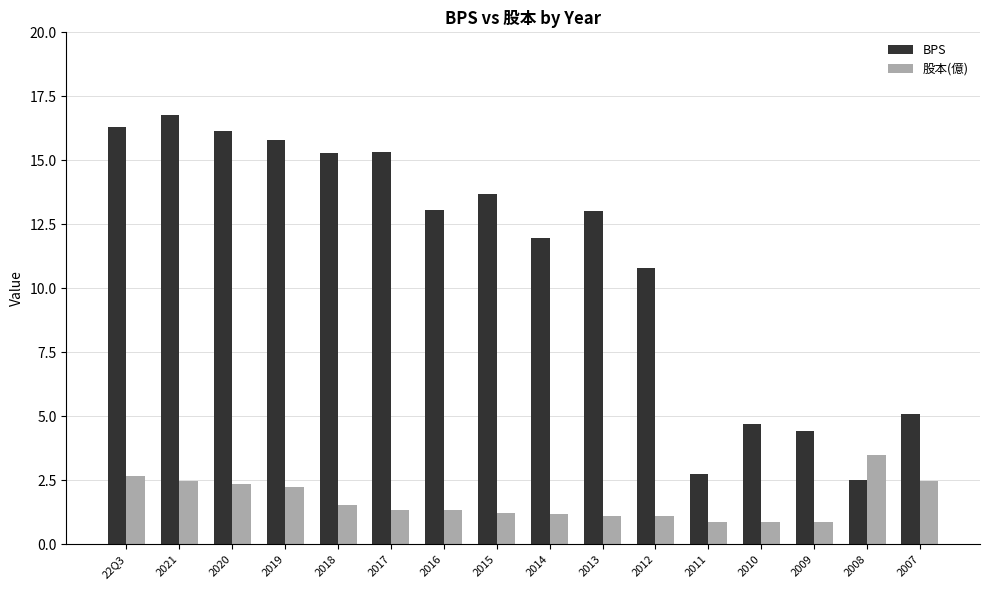

What is the spread (max minus min) of values at 2007?

2.6